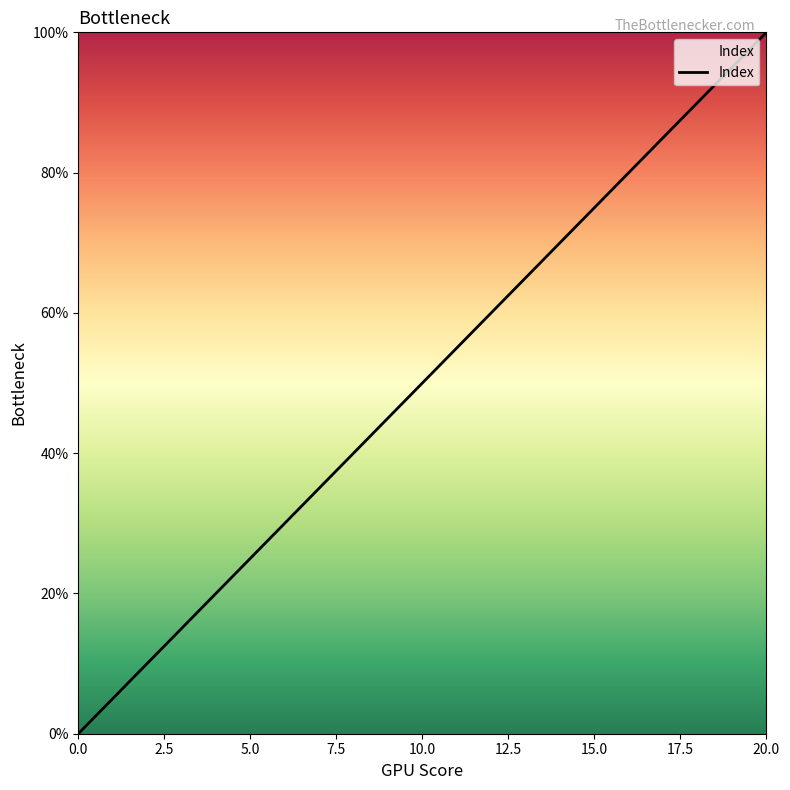

What is the greatest value displayed?

100.0